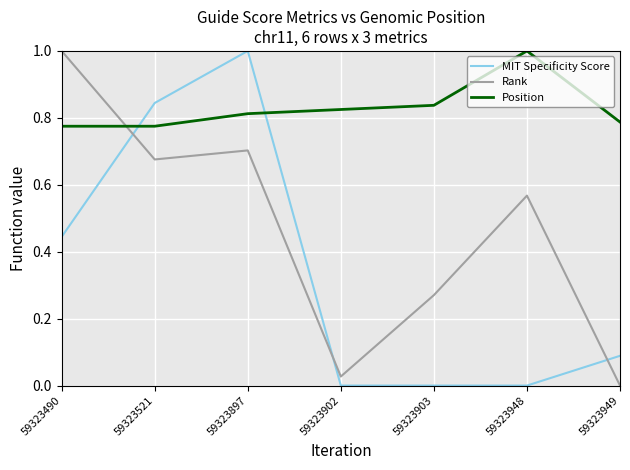

What is the maximum value for Rank?

1.0